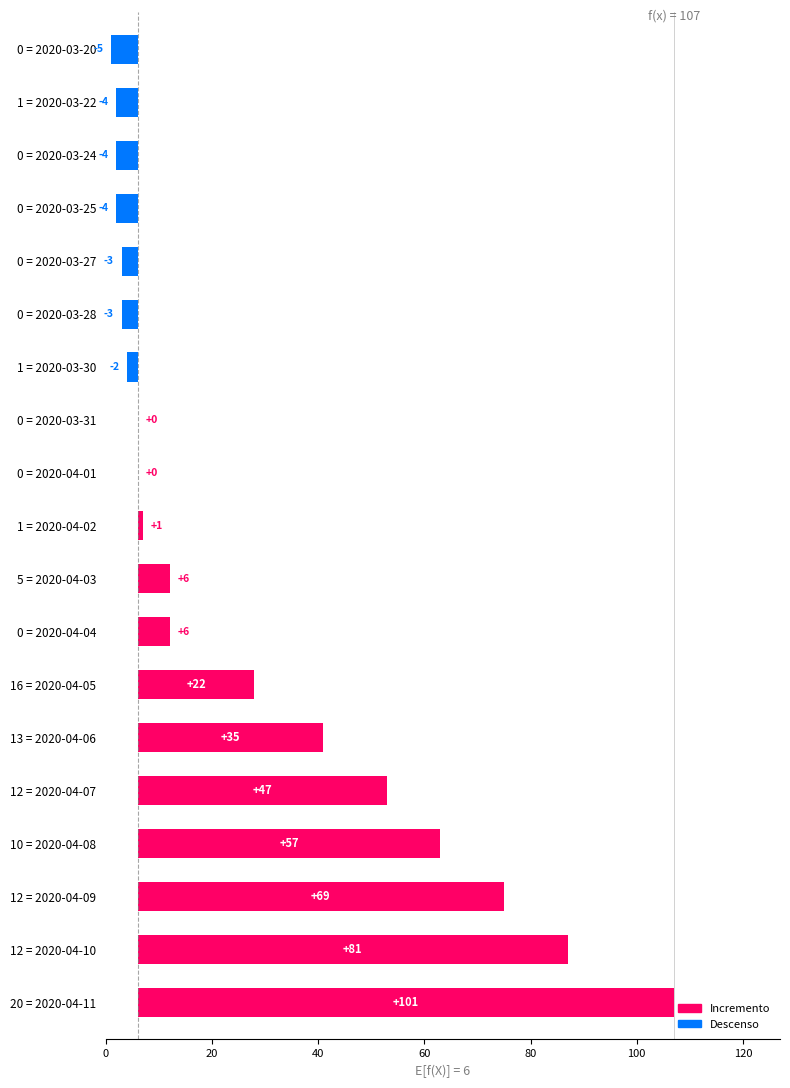

Reading left to right, list all the values displayed in this chart.

101	81	69	57	47	35	22	6	6	1	0	0	-2	-3	-3	-4	-4	-4	-5